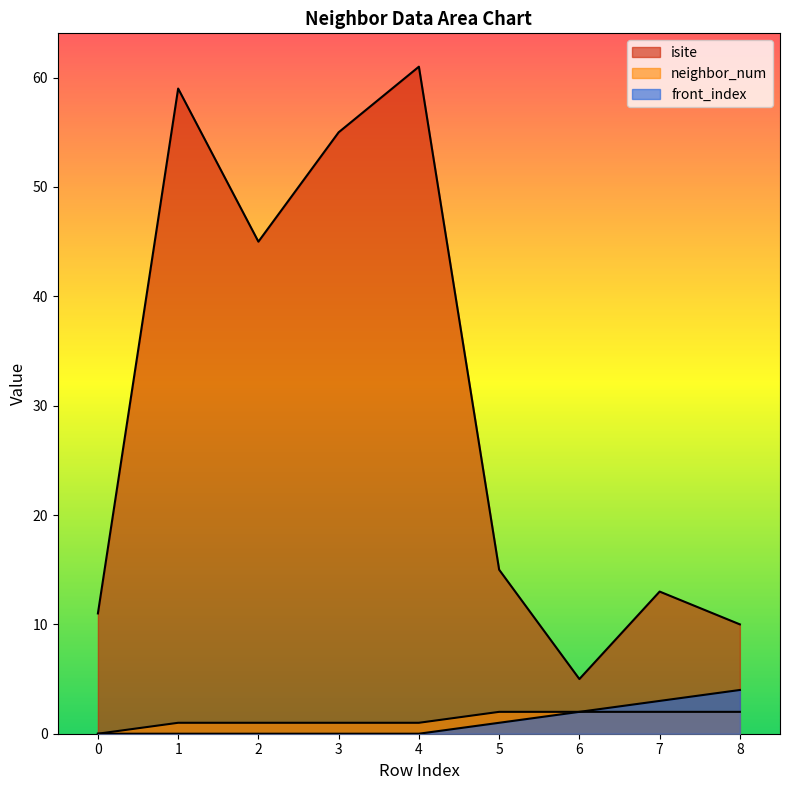

At 5, list the series in order from largest to smallest.

isite, neighbor_num, front_index